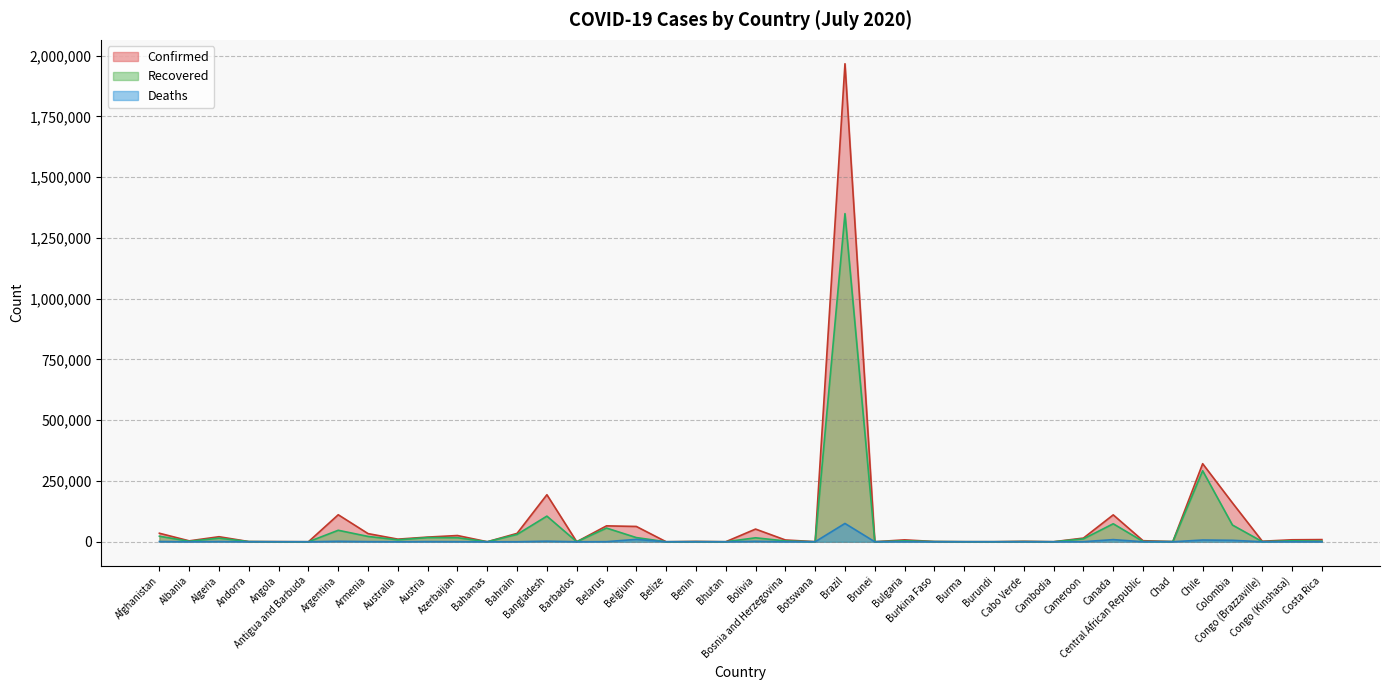

Which series changed the most between Belize and Burkina Faso?

Confirmed